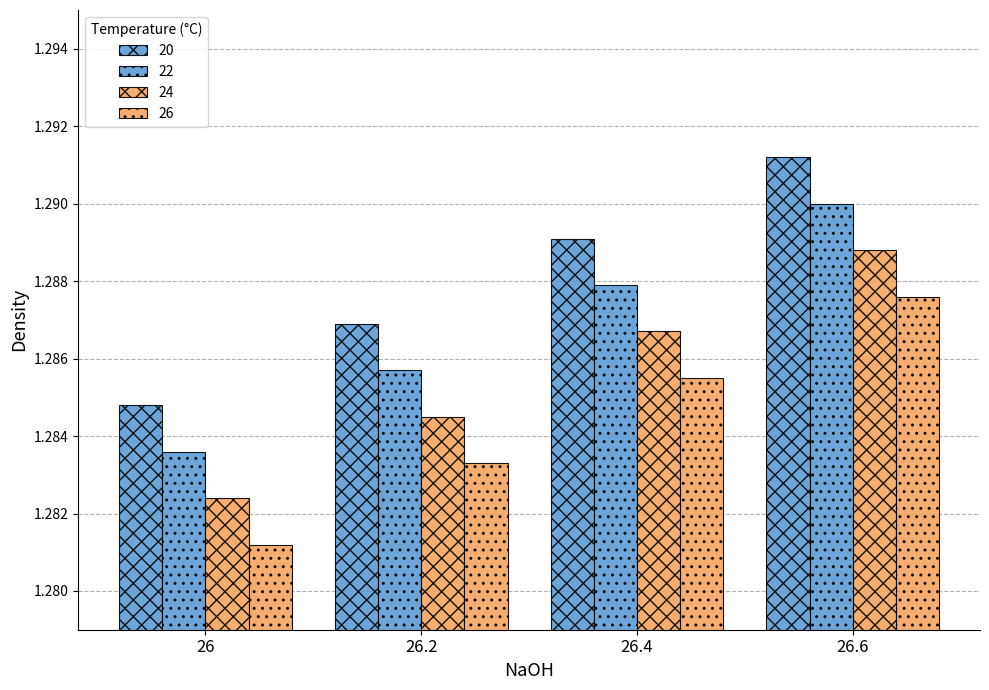

Is the value of 24 at 26.2 greater than the value of 20 at 26.4?

No